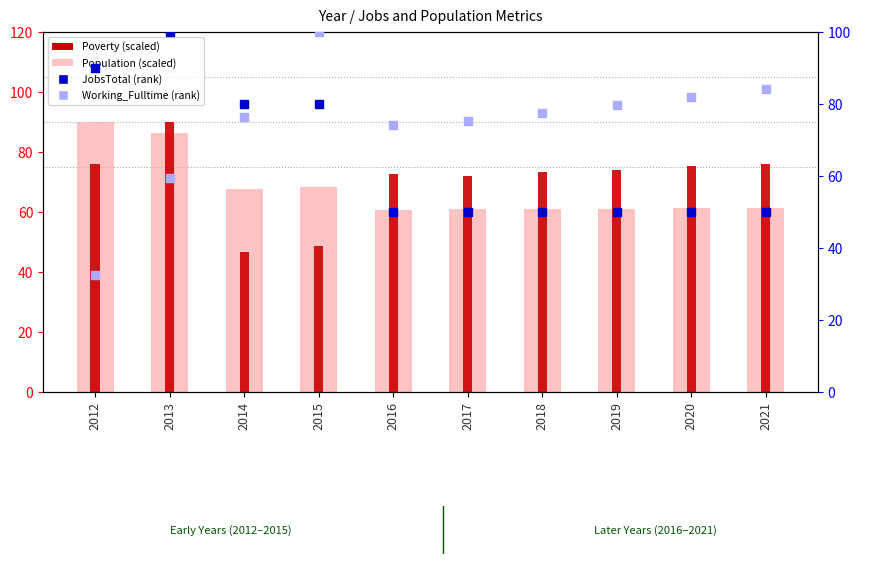

Which series contains the highest Y value?

JobsTotal (rank)